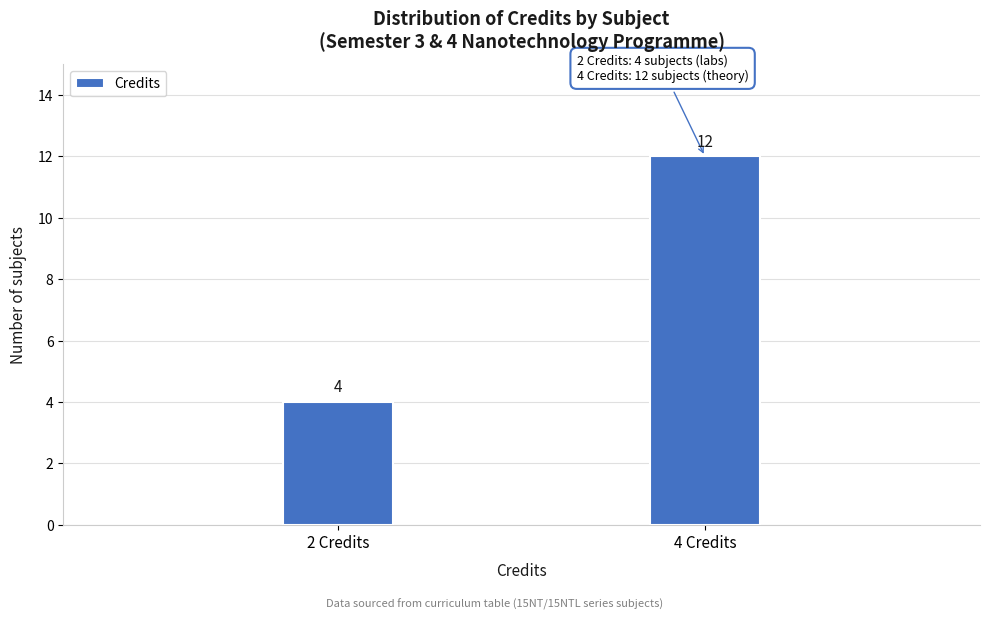

Reading right to left, list all the values displayed in this chart.

12	4